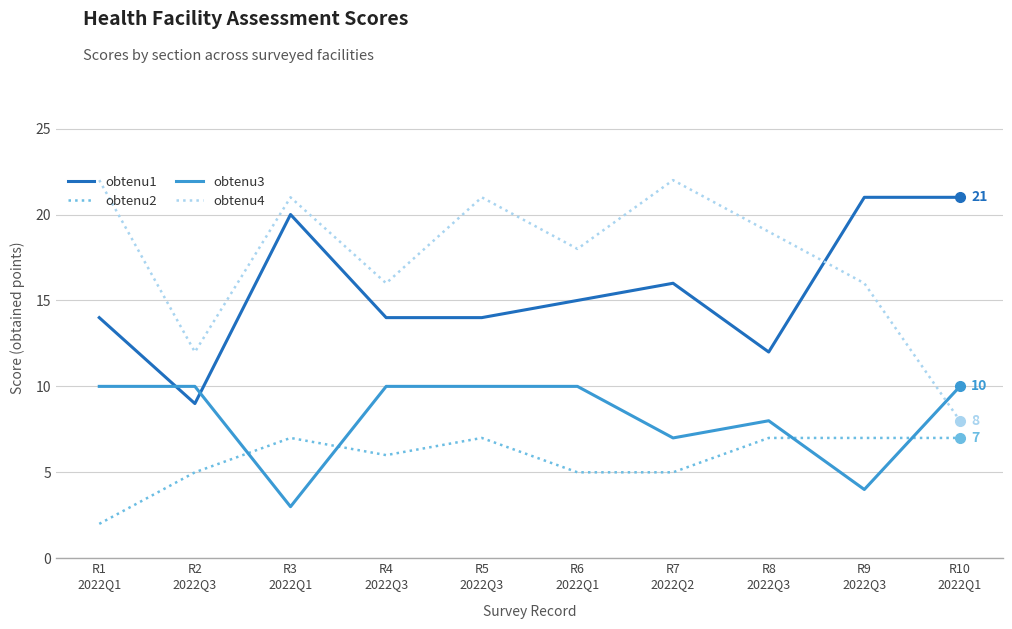

What is the highest value of the obtenu1 series?

21